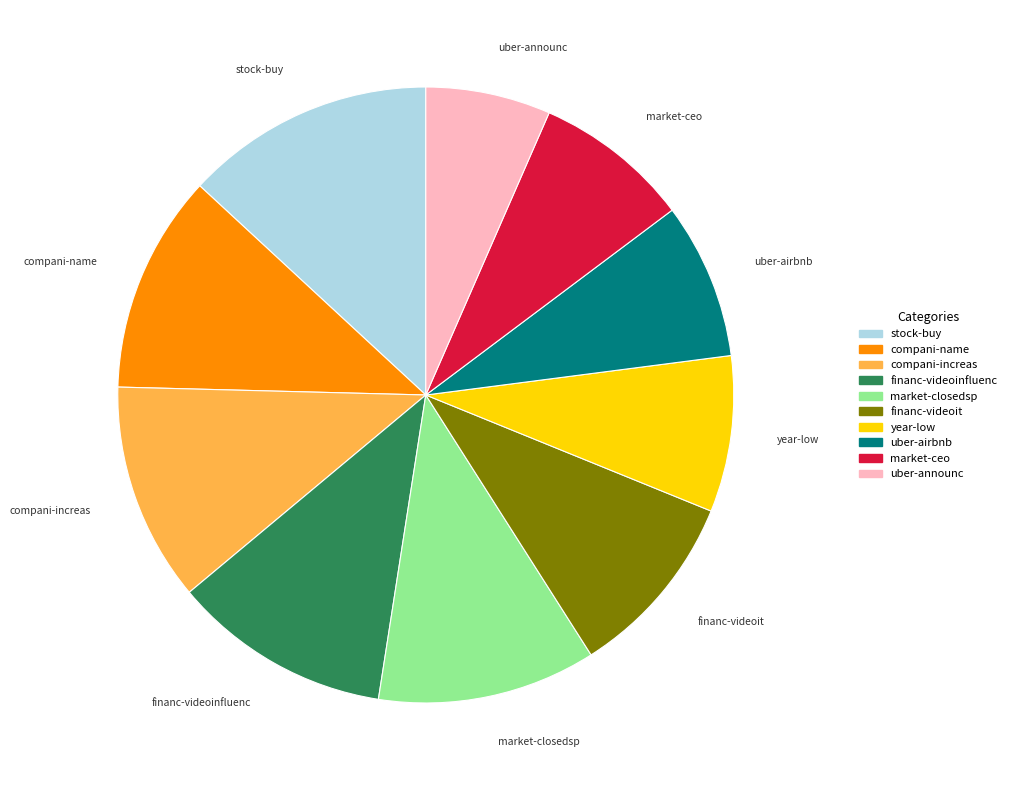

Is there a majority slice in this chart?

No